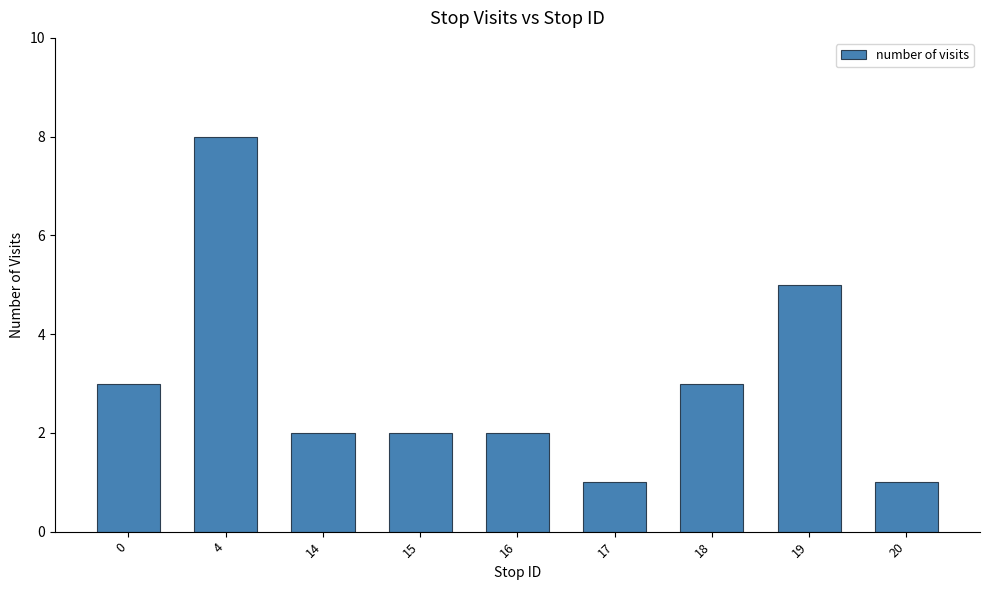

What is the average value?

3